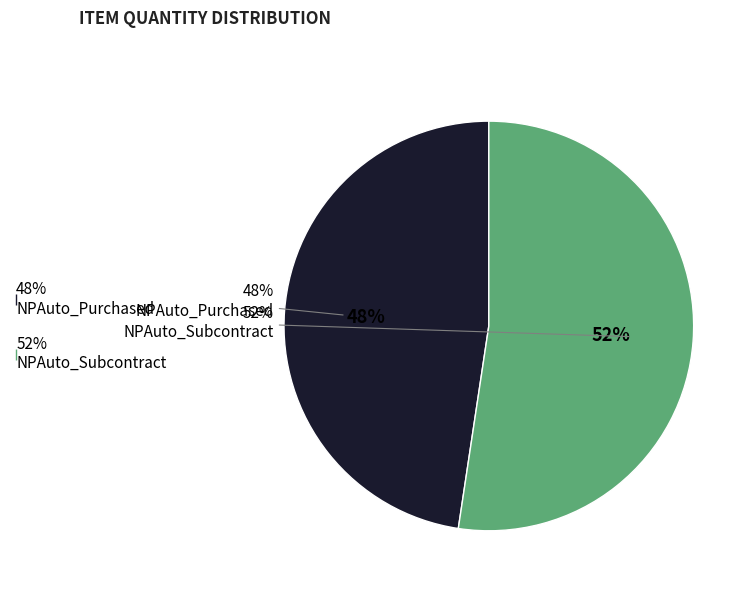

Which category has the smallest portion of the pie?

NPAuto_Purchased